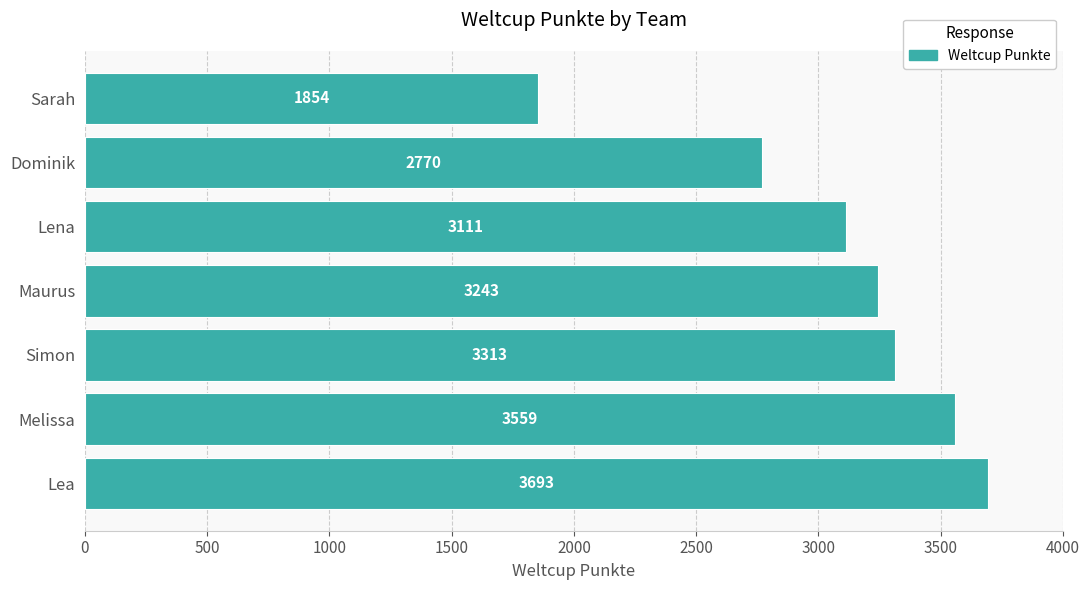

Rank the categories by value from highest to lowest.

Lea, Melissa, Simon, Maurus, Lena, Dominik, Sarah